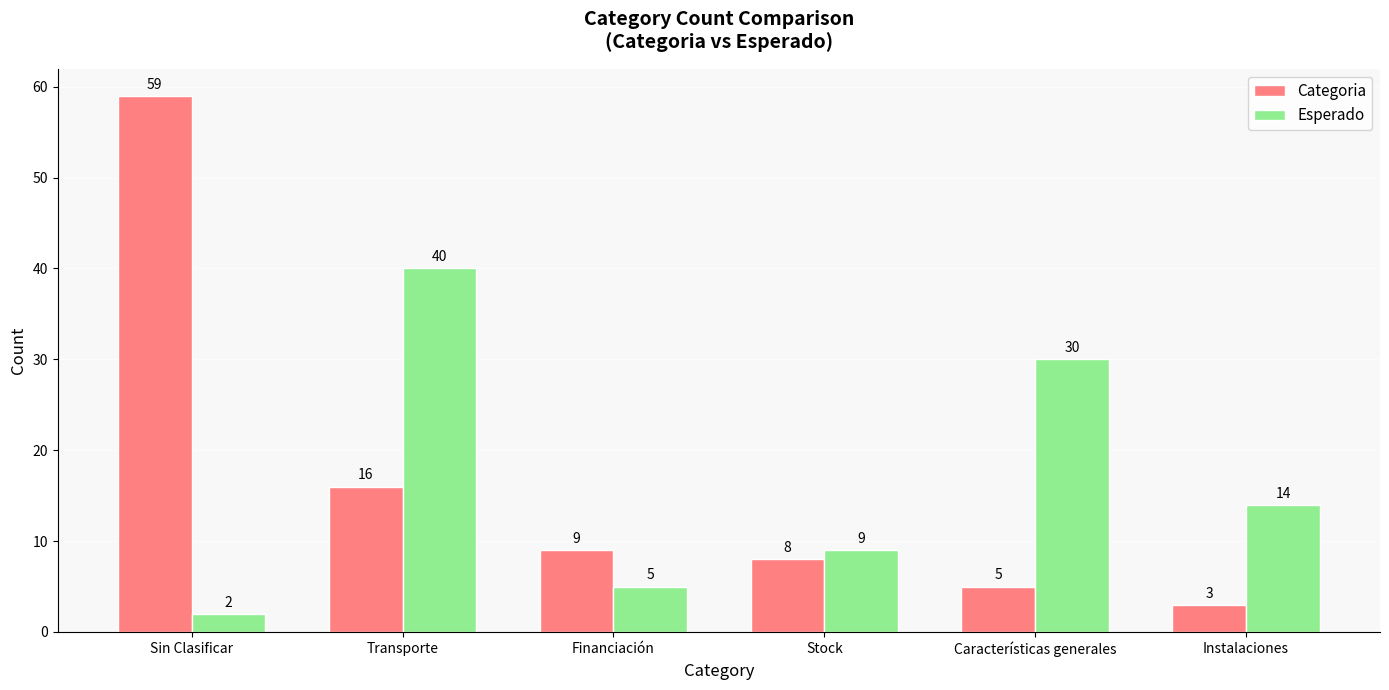

Where does the Categoria series first go above 9?

Sin Clasificar